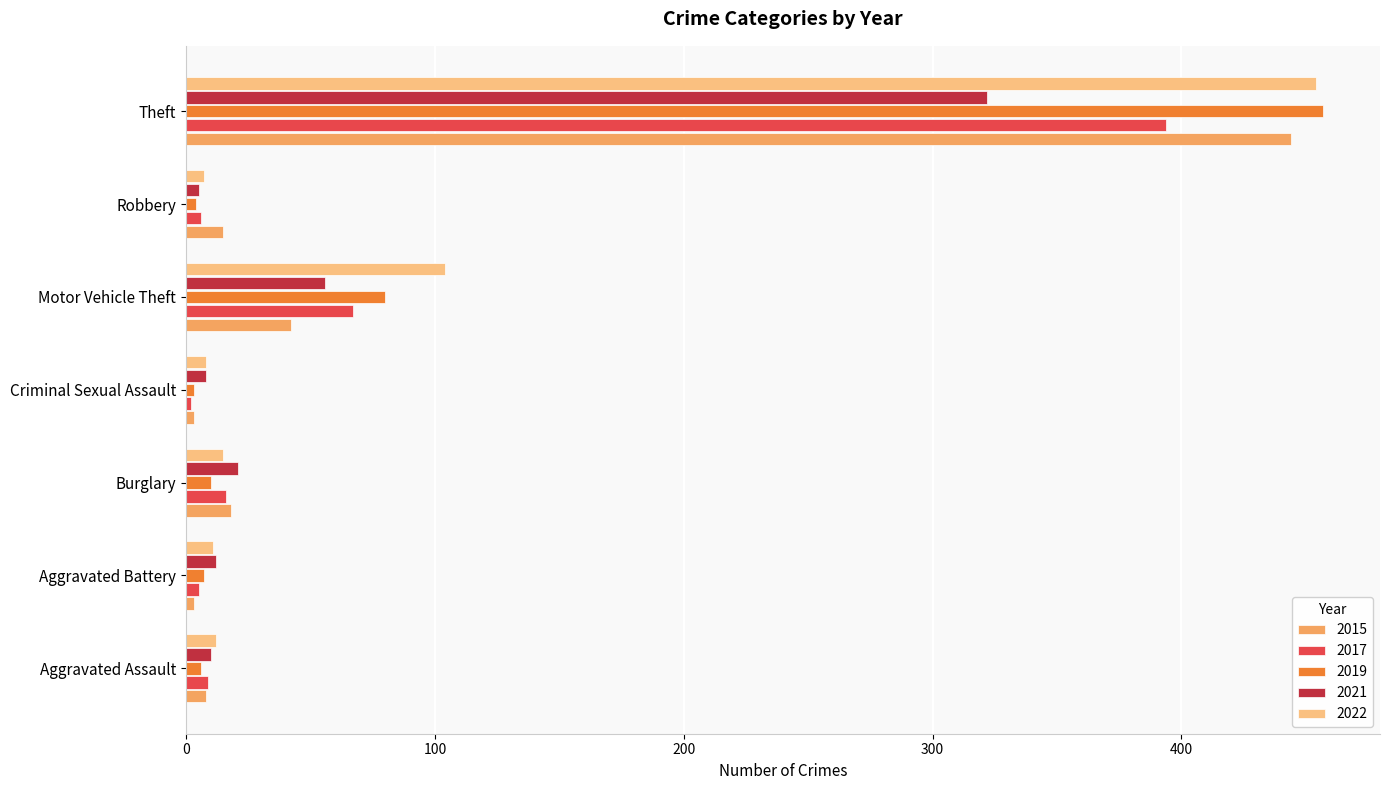

What is the sum of the 2019 values at Aggravated Assault and Aggravated Battery?

13